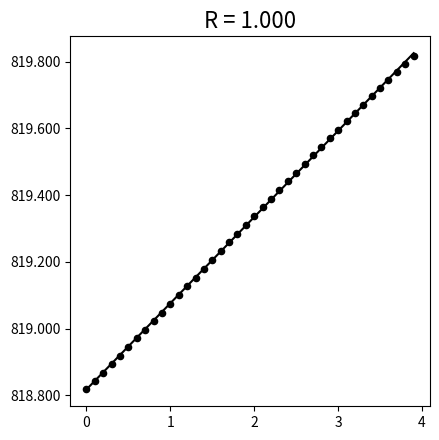

What is the range of X values (max minus min)?

3.9